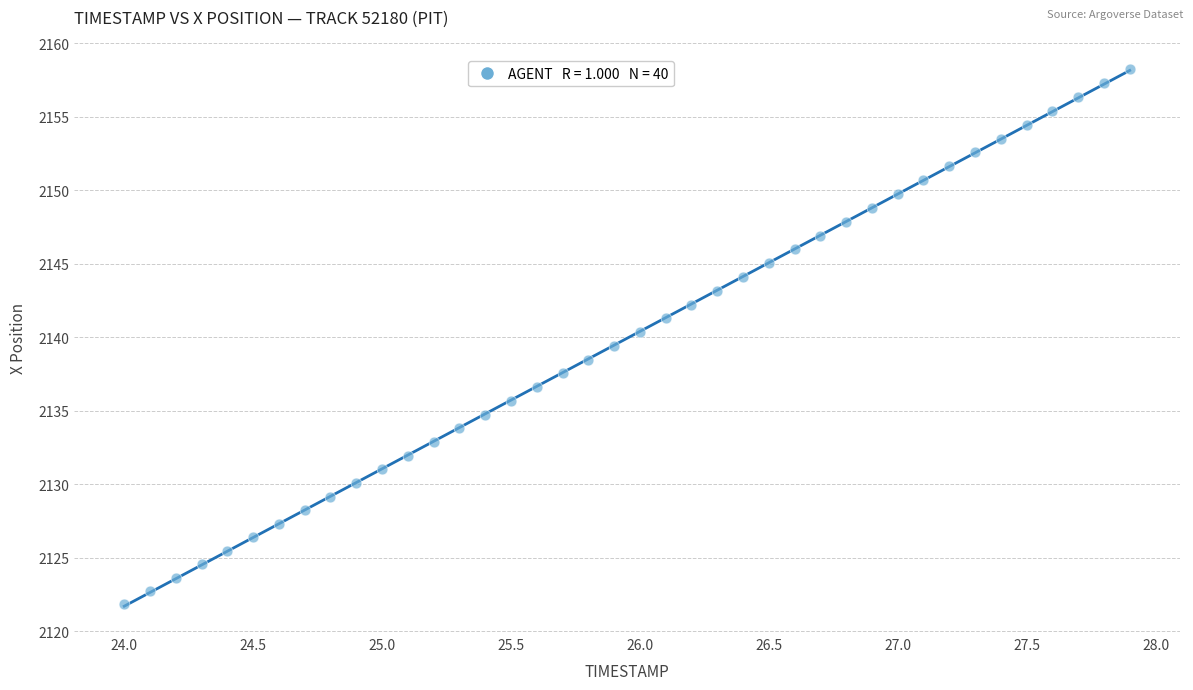

What is the range of X values (max minus min)?

3.9